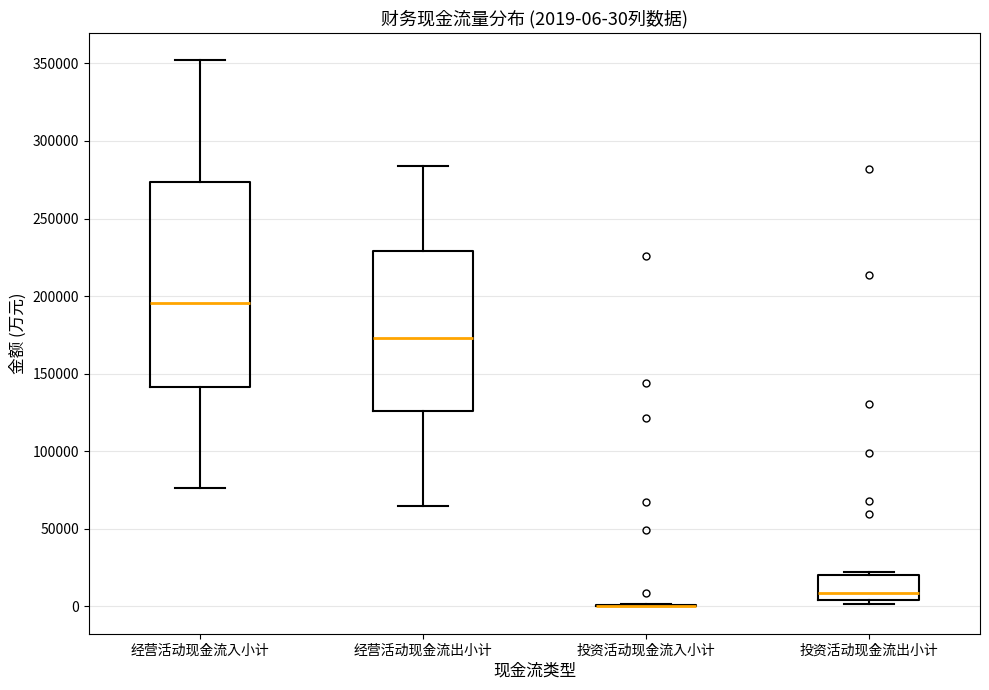

Comparing the boxes themselves (not the whiskers), which one is the tallest?

经营活动现金流入小计